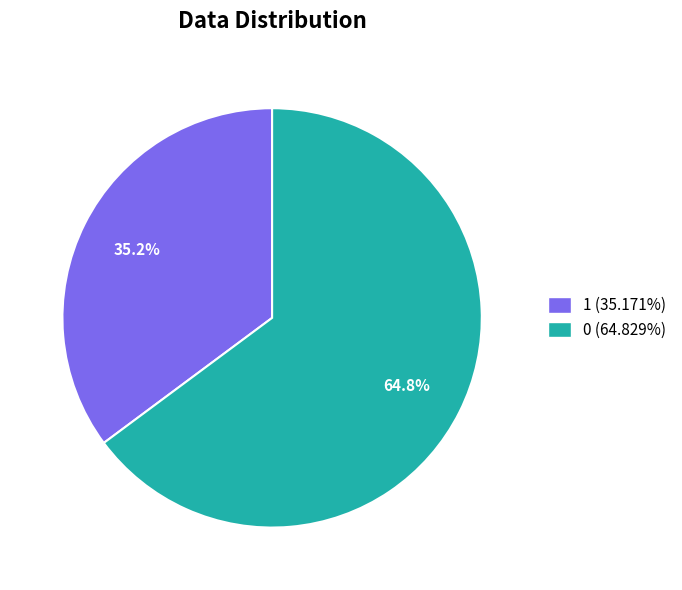

Is it true that 1 is 48% of the pie?

False